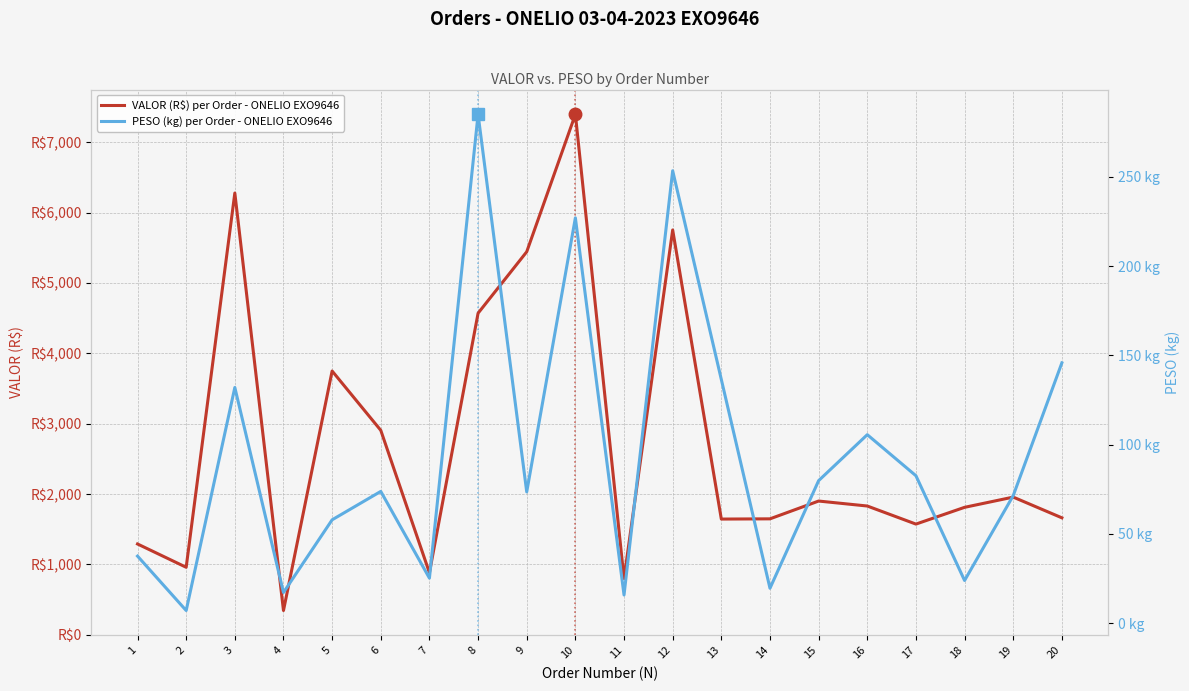

At how many categories does at least one series exceed 2681?

7